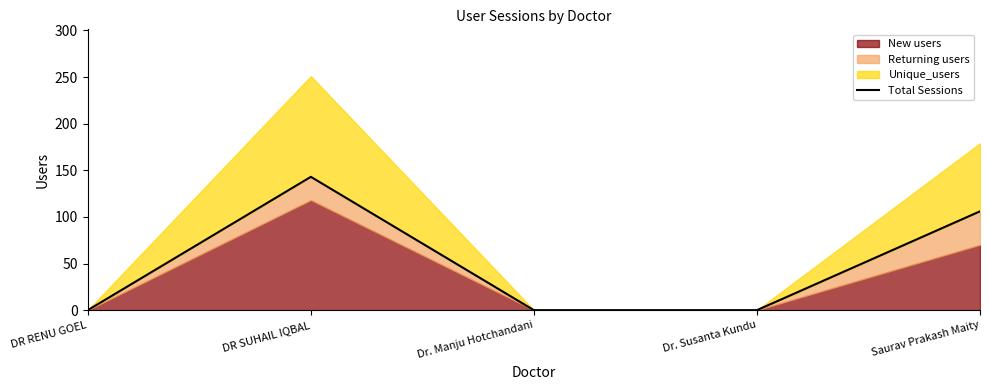

Between DR RENU GOEL and DR SUHAIL IQBAL, which is larger?

DR SUHAIL IQBAL